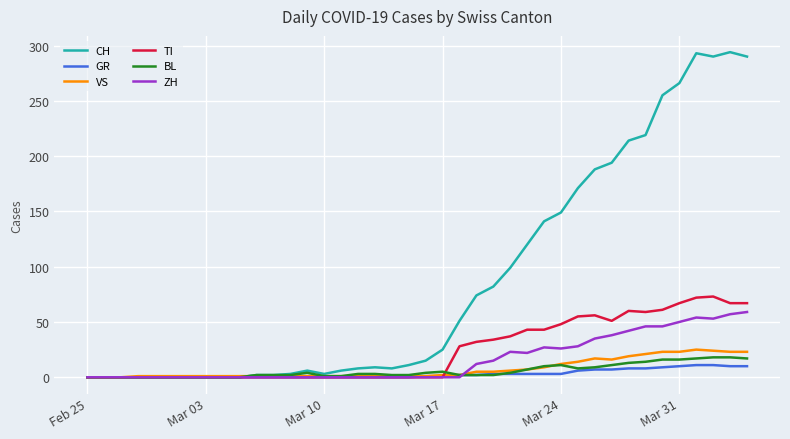

Which series has the widest spread of values?

CH